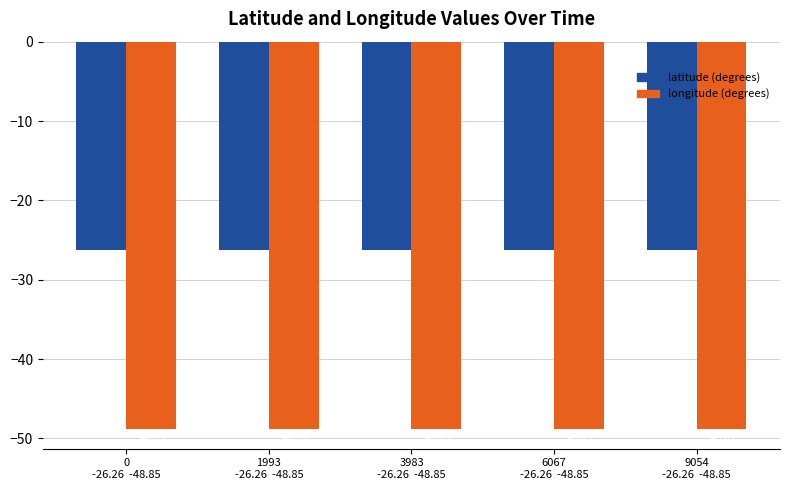

How many data points does each series have?

5